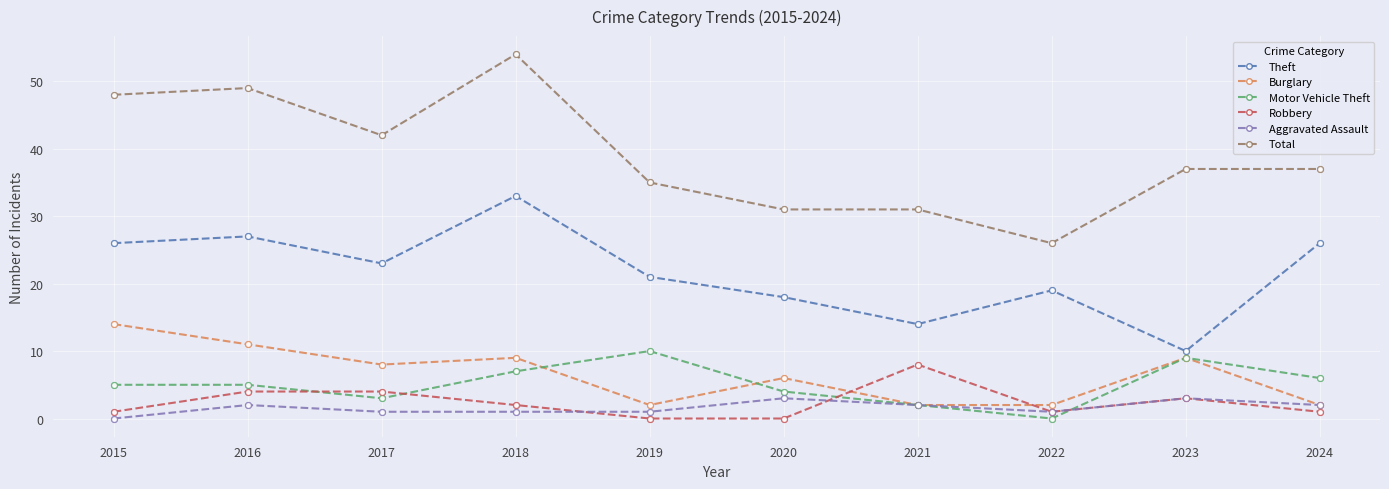

What are all the series names shown in the legend?

Theft, Burglary, Motor Vehicle Theft, Robbery, Aggravated Assault, Total